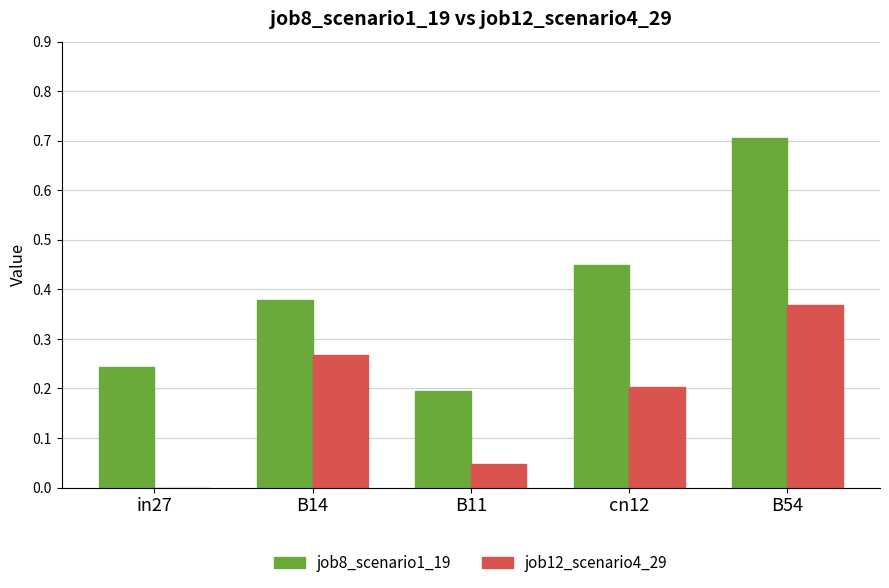

Which category has the highest value across all series?

B54